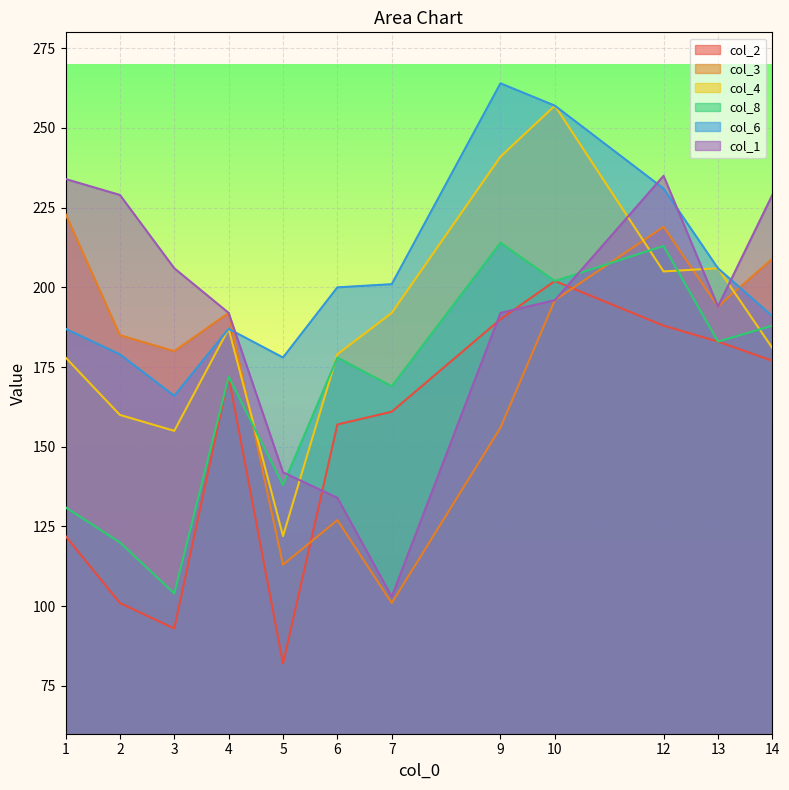

What is the average value of the col_6 series?

204